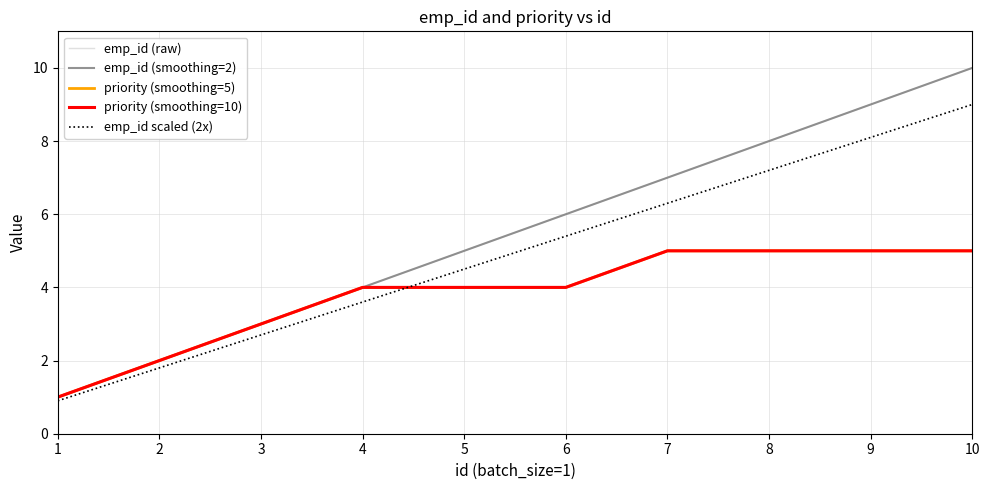

What is the maximum value shown in the chart?

10.0